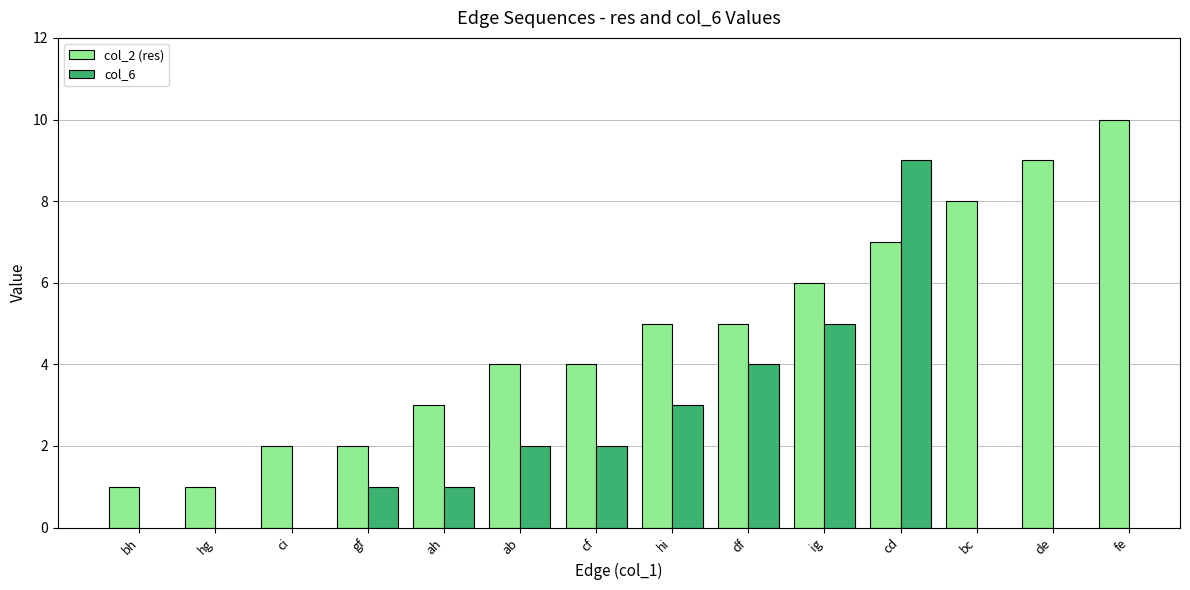

At which label is col_2 (res) closest to 5?

hi